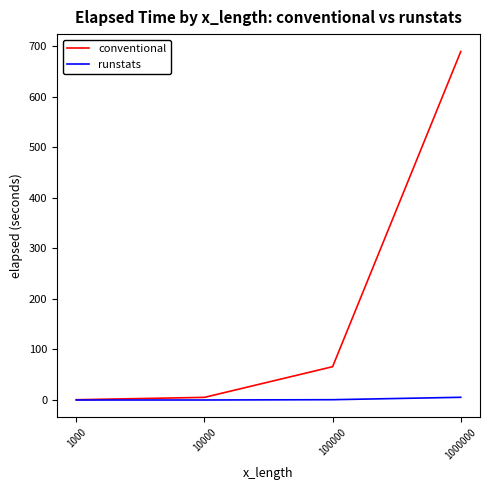

What is the total value across all series at 1000000?

694.5